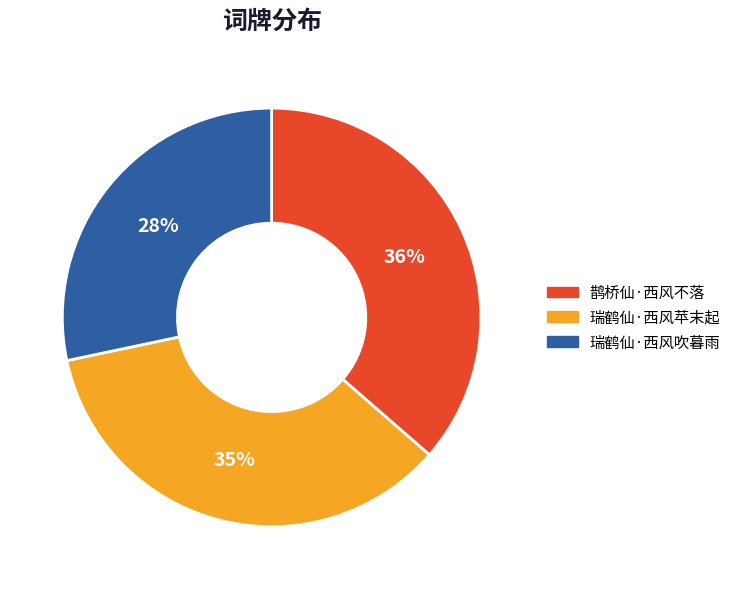

To the nearest percent, what is the average slice percentage?

33%